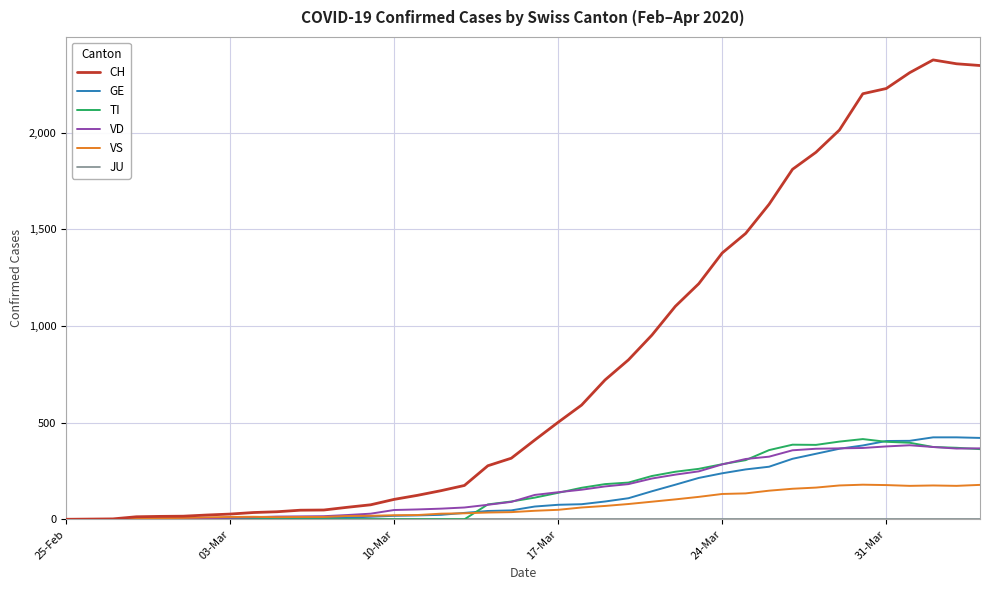

What is the maximum value shown in the chart?

2377